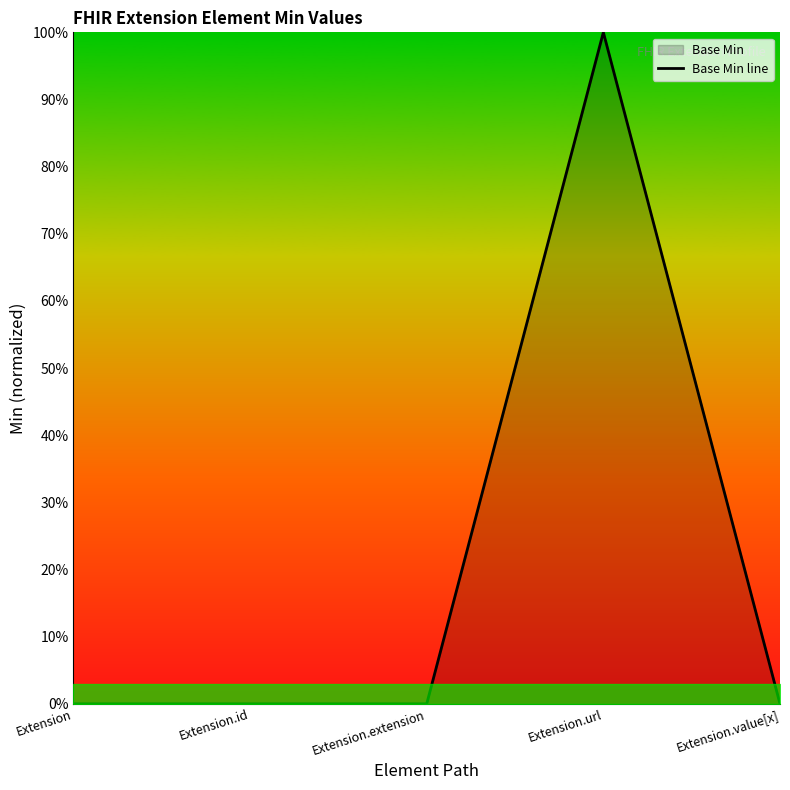

Reading left to right, what are all the values shown in this chart?

Extension=0	Extension.id=0	Extension.extension=0	Extension.url=1	Extension.value[x]=0